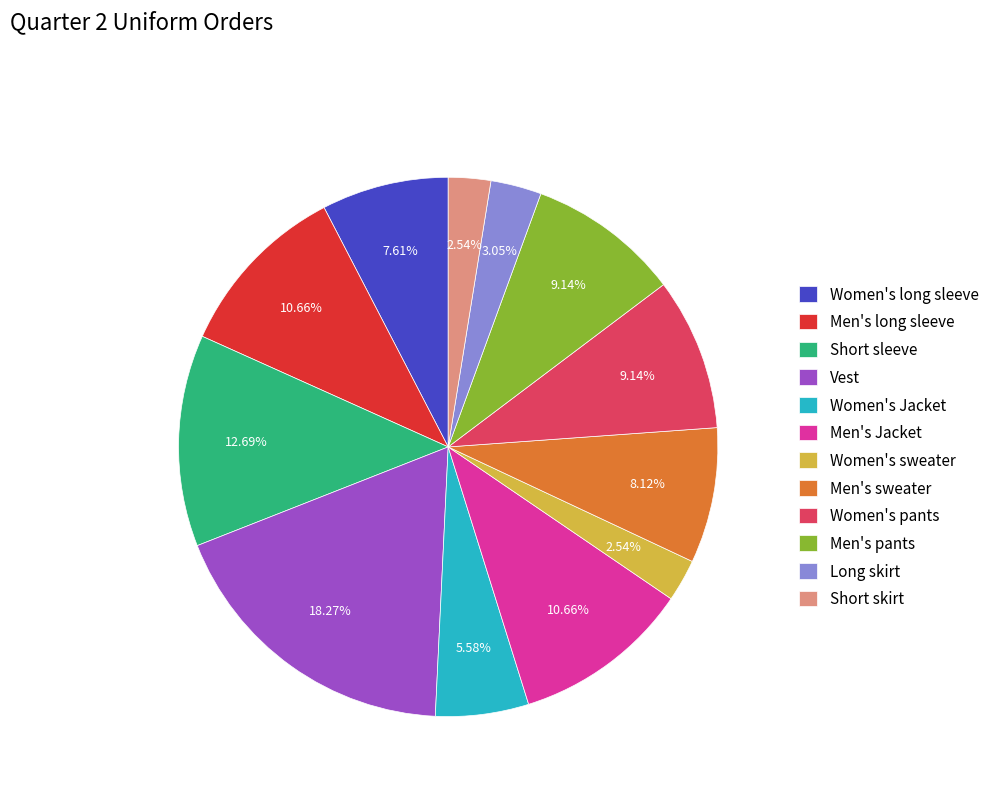

True or false: Men's long sleeve accounts for 11% of the total.

True